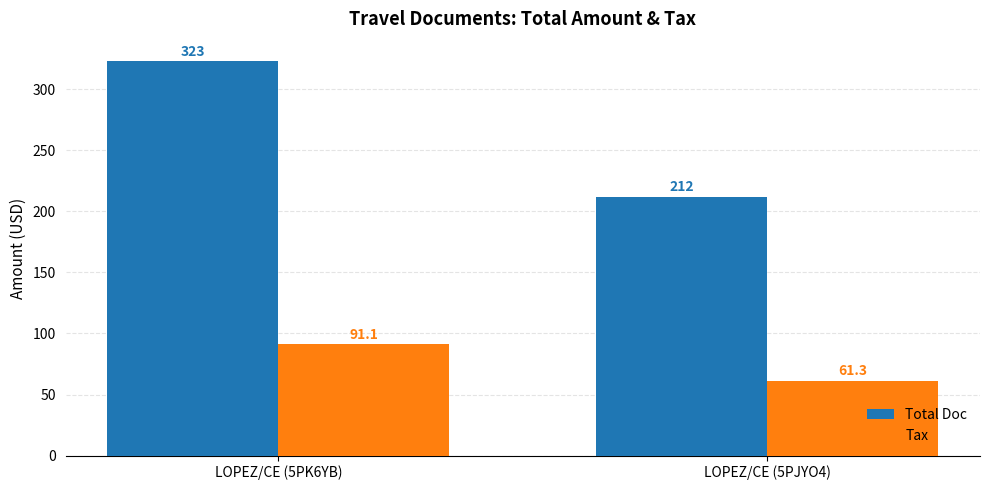

What is the greatest value displayed?

323.0